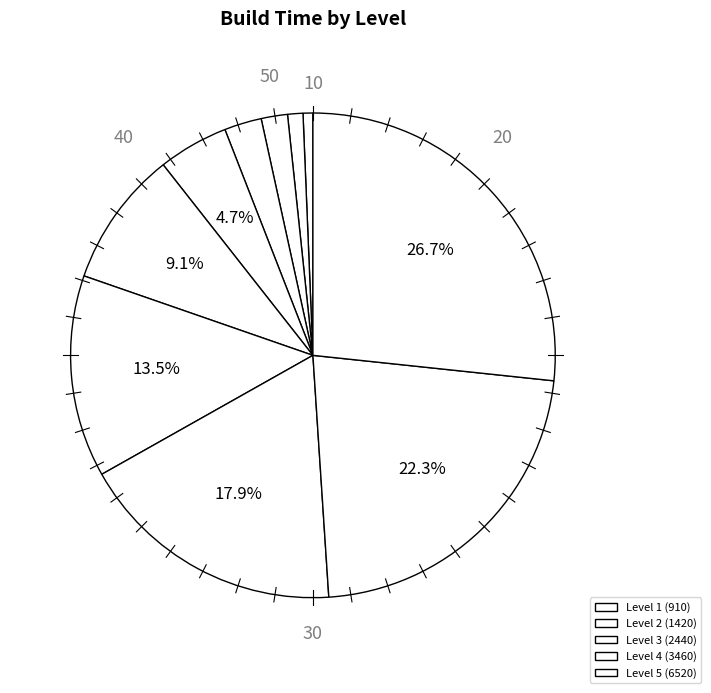

To the nearest percent, what is the average slice percentage?

10%